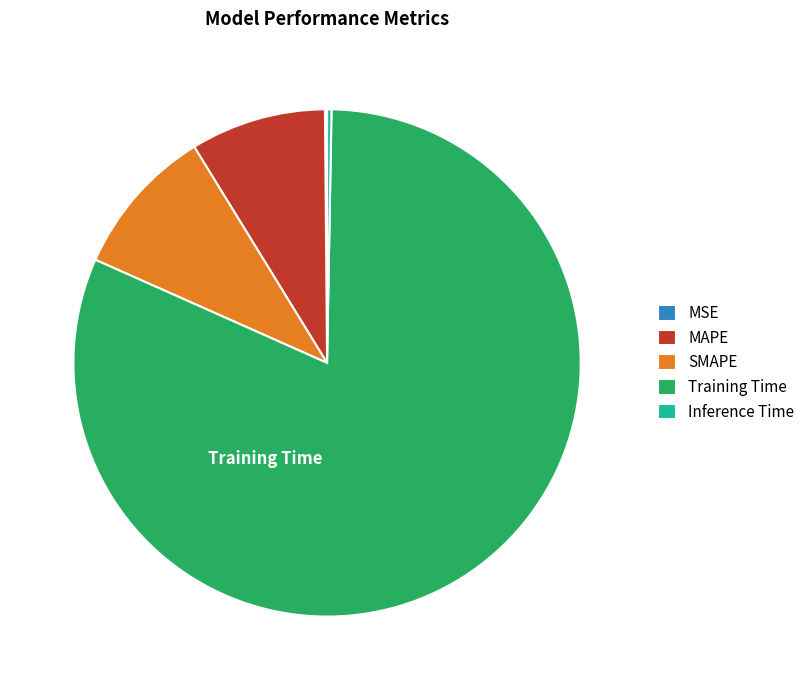

The MAPE slice represents 1% of the pie. True or false?

False